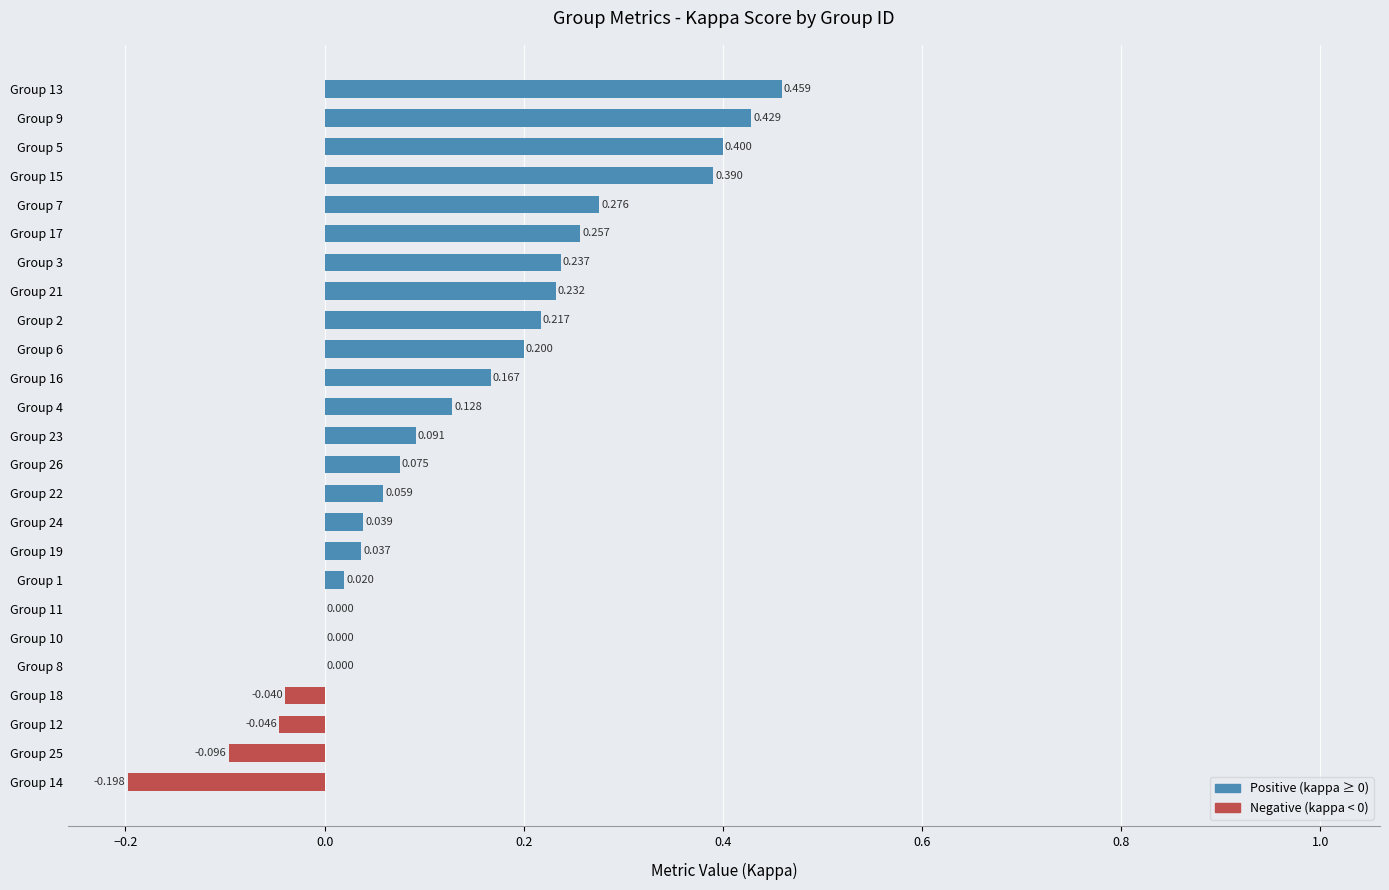

How many data points does each series have?

25